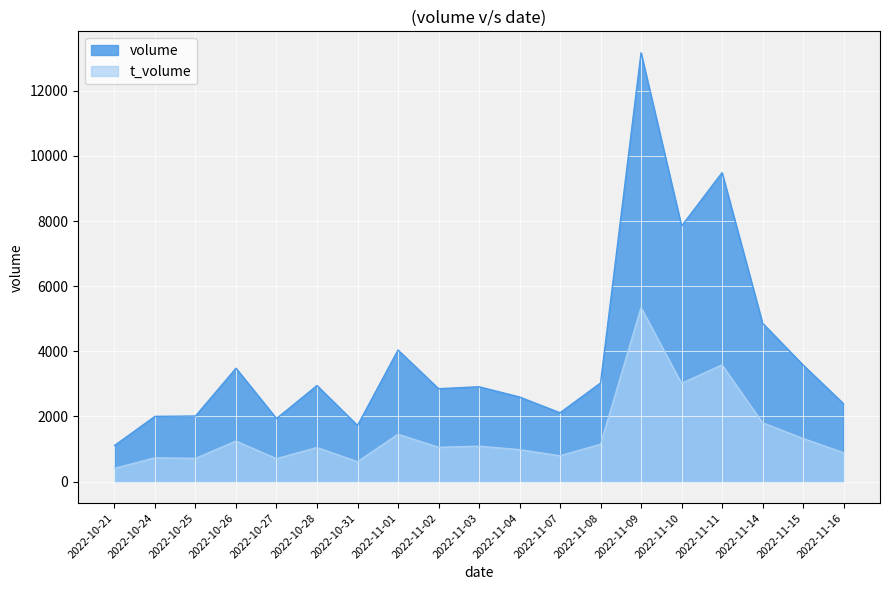

Which series has the largest total across all categories?

volume